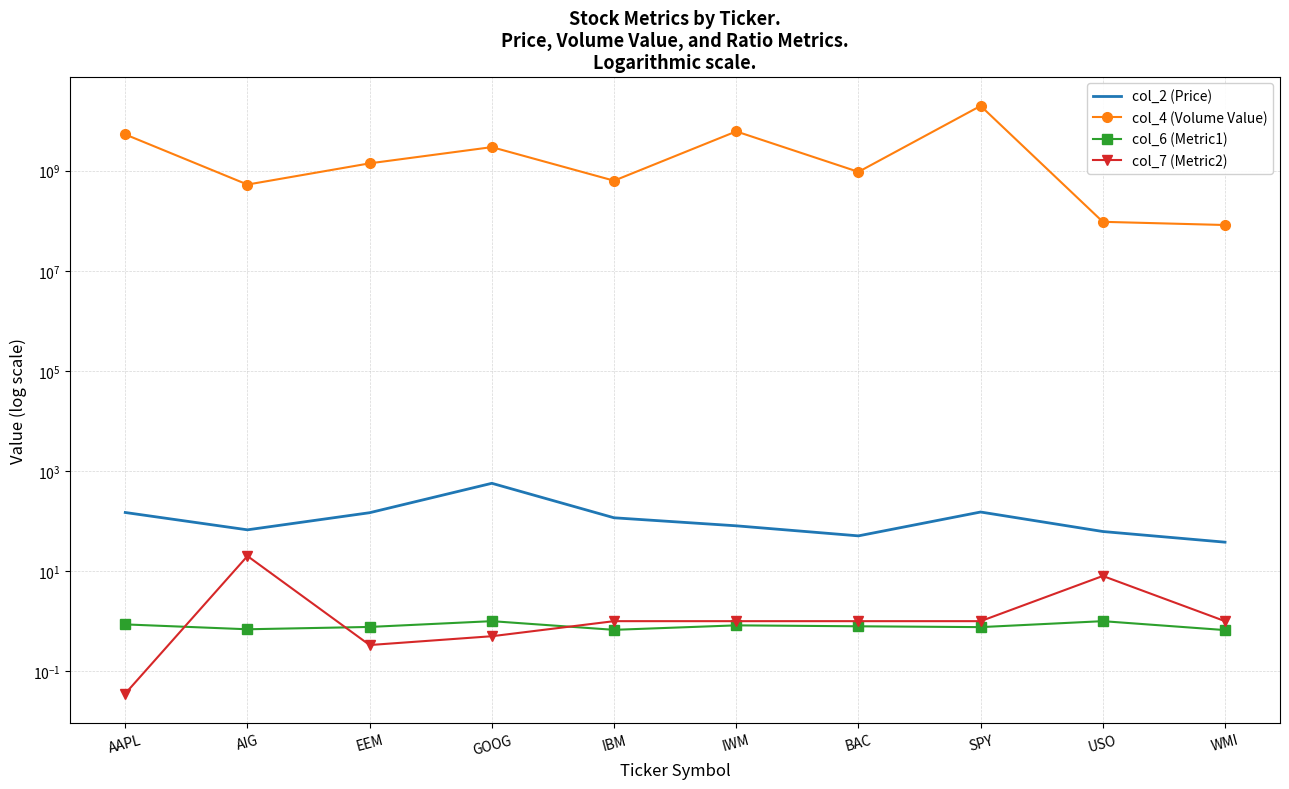

What is the difference between the col_4 (Volume Value) values at SPY and IWM?

13616945628.0